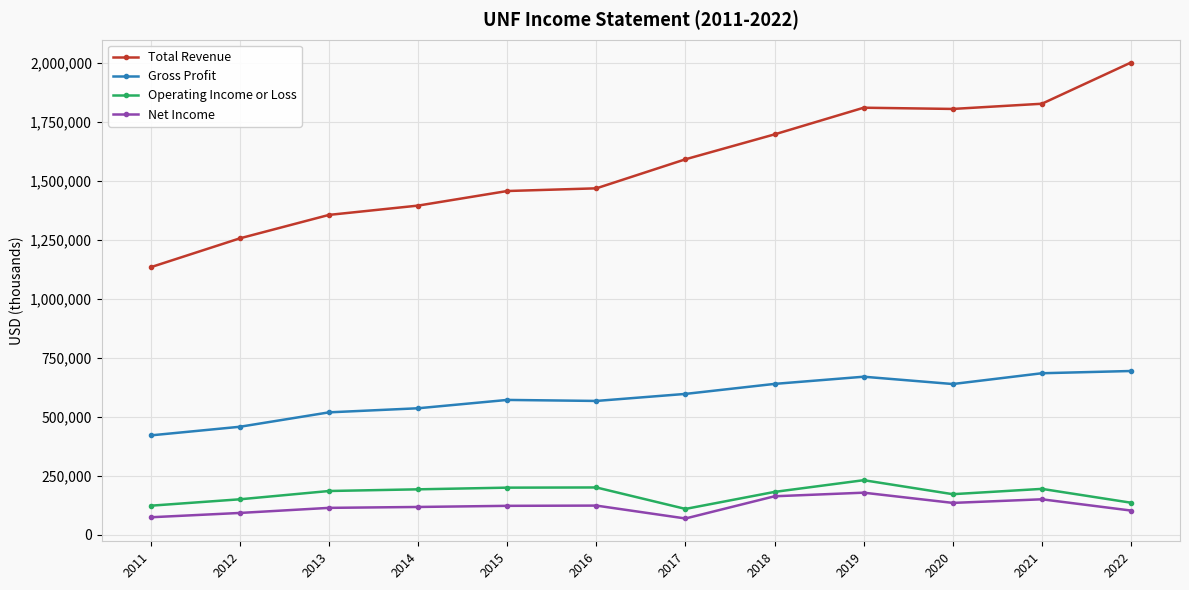

True or false: Gross Profit has more than 0 interior local peaks.

True